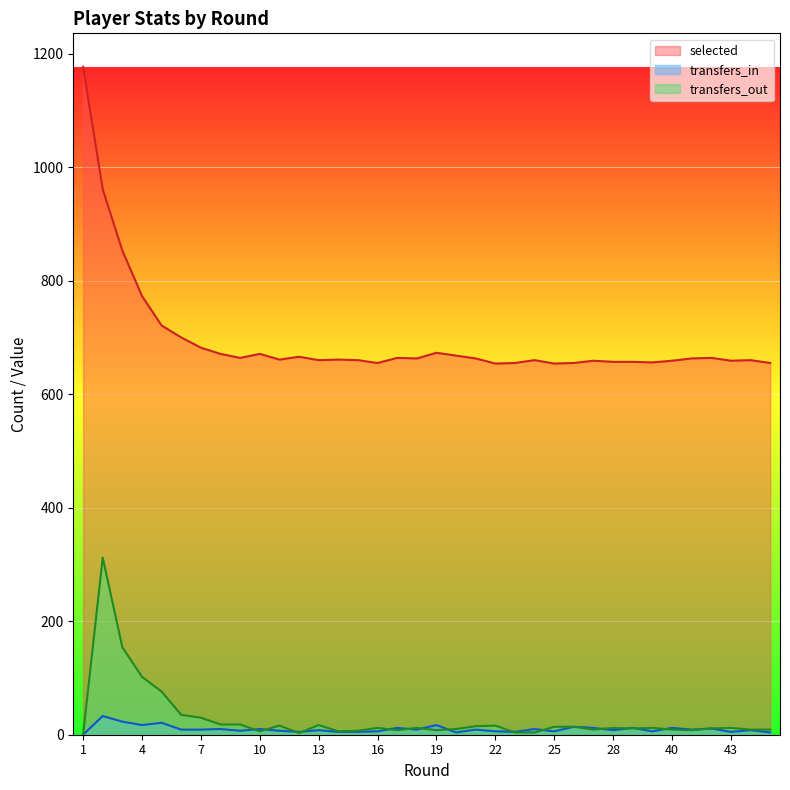

Between 6 and 43, which series saw the biggest shift?

selected